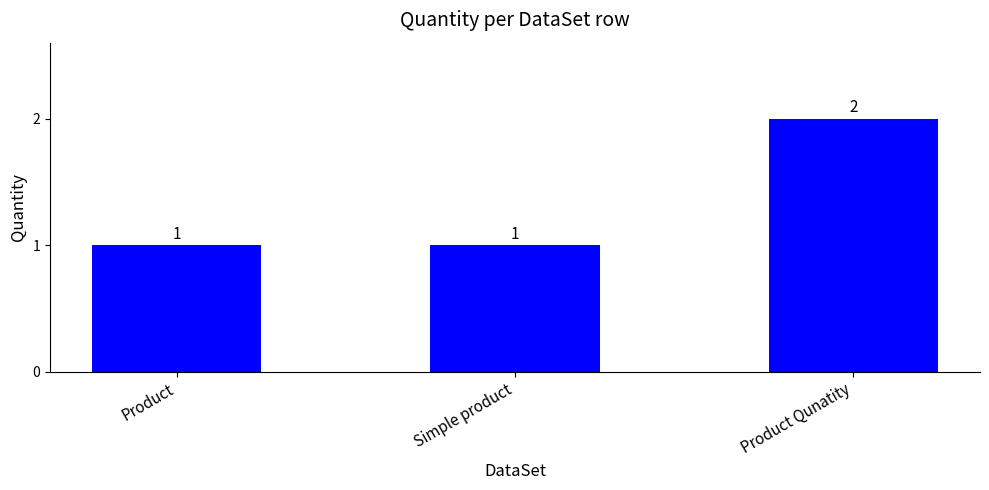

What position from the left is Product?

1